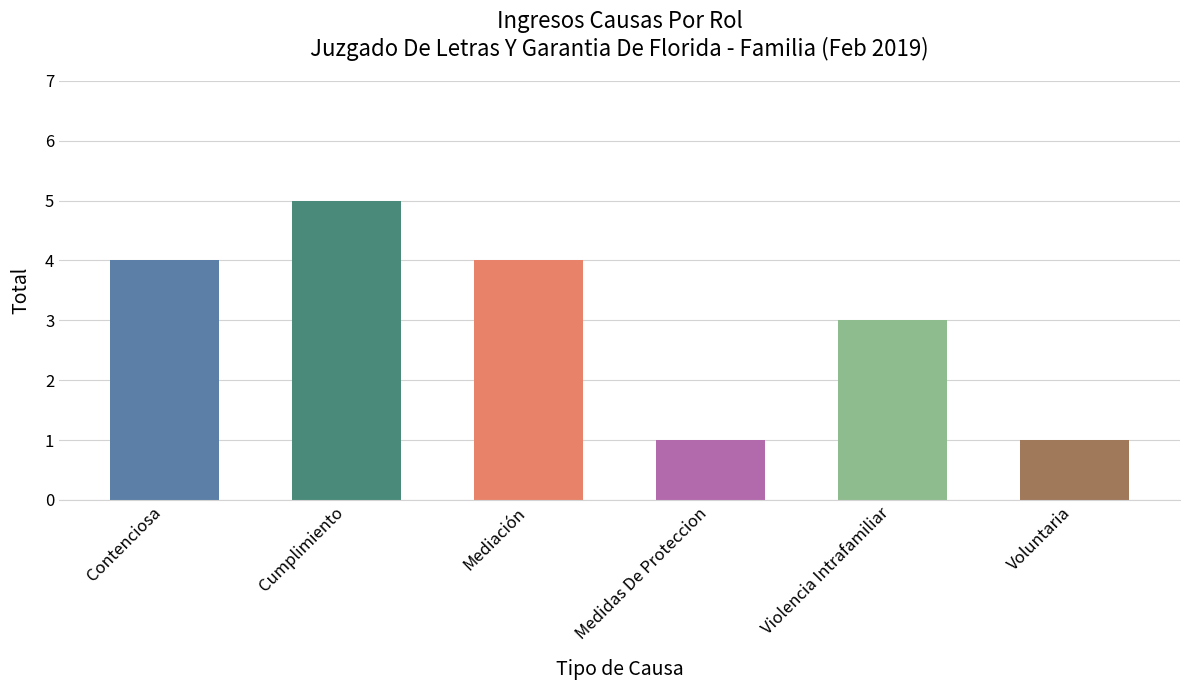

What is the change in value from Violencia Intrafamiliar to Voluntaria?

-2